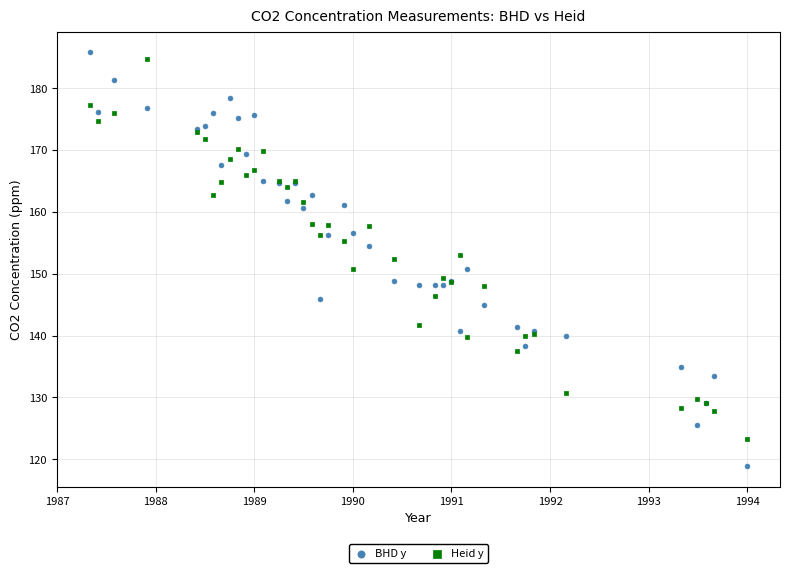

Which series contains the lowest Y value?

BHD y